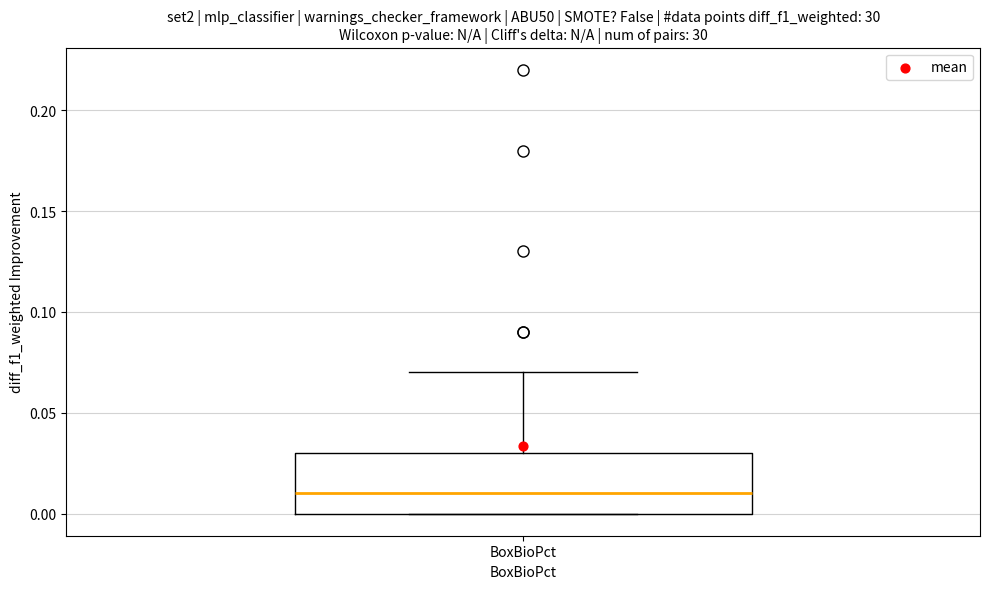

Read this box plot against the y-axis: the position of the median line, the range covered by the box, and the ends of both whiskers. The values are not printed on the chart, so give them approximately, as read against the axis.

median 0.01, box 0.00 to 0.03, whiskers 0.00 to 0.07